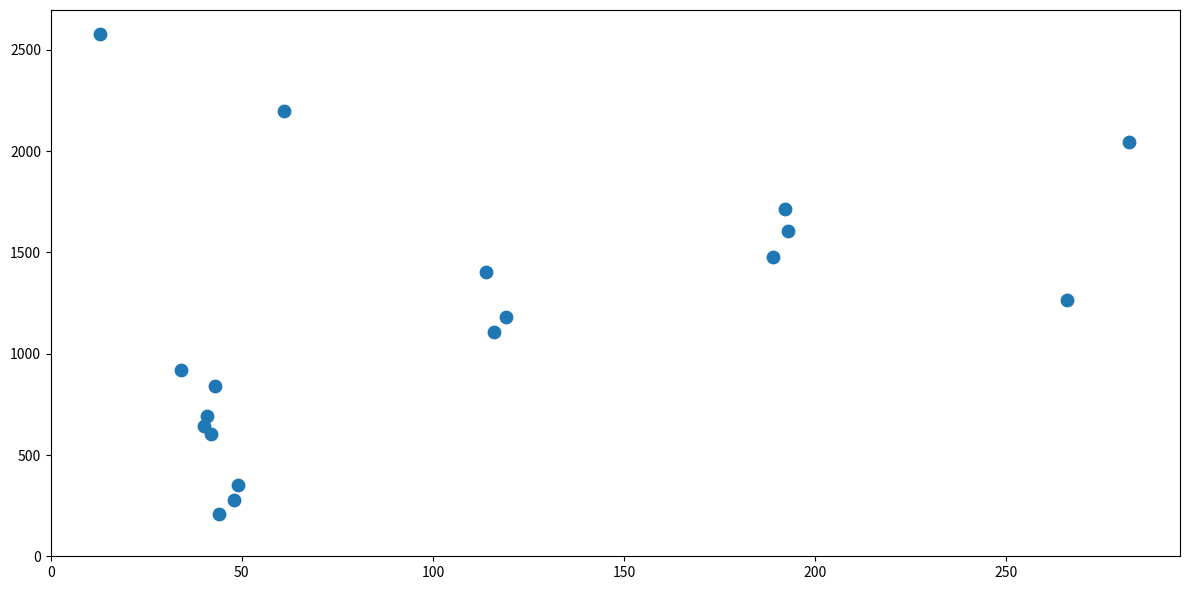

What is the range of X values (max minus min)?

269